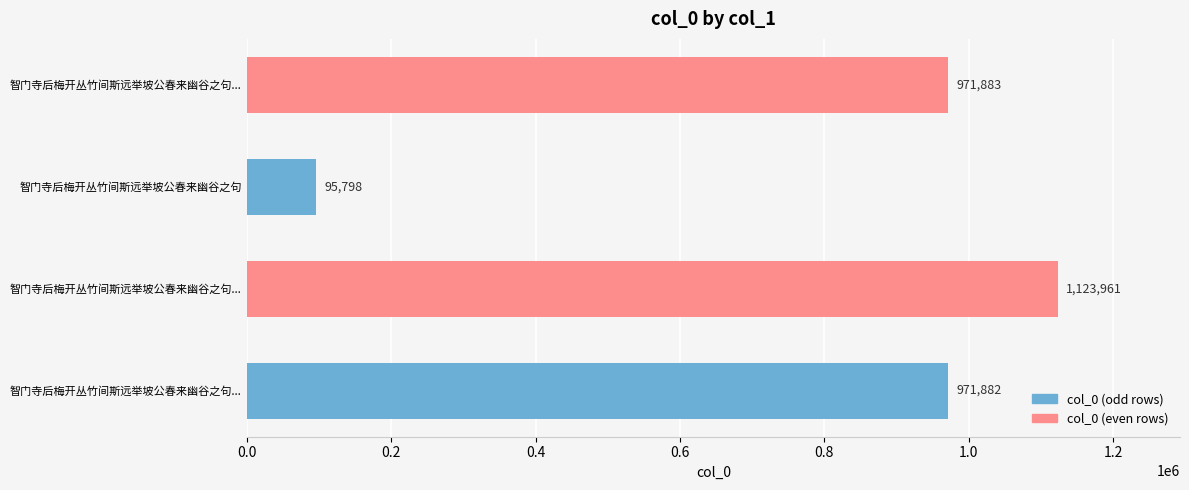

What is the maximum value shown in the chart?

1123961